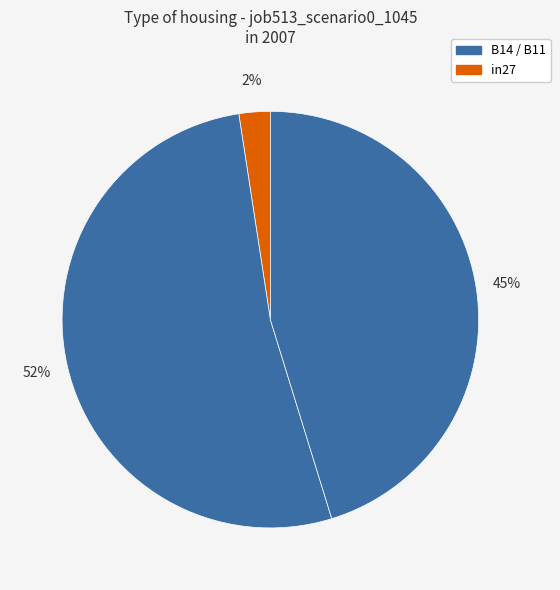

How many slices are in this pie chart?

3